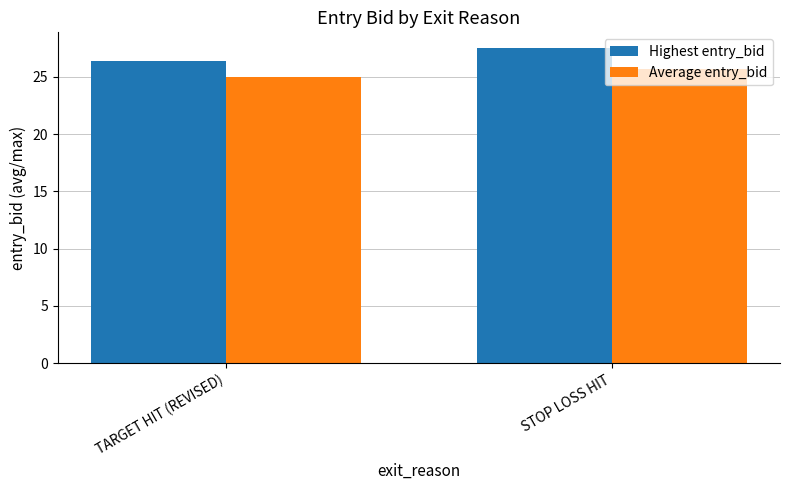

Reading right to left, transcribe all the data shown in this chart.

Highest entry_bid: 27.5	26.4
Average entry_bid: 25.7	25.0